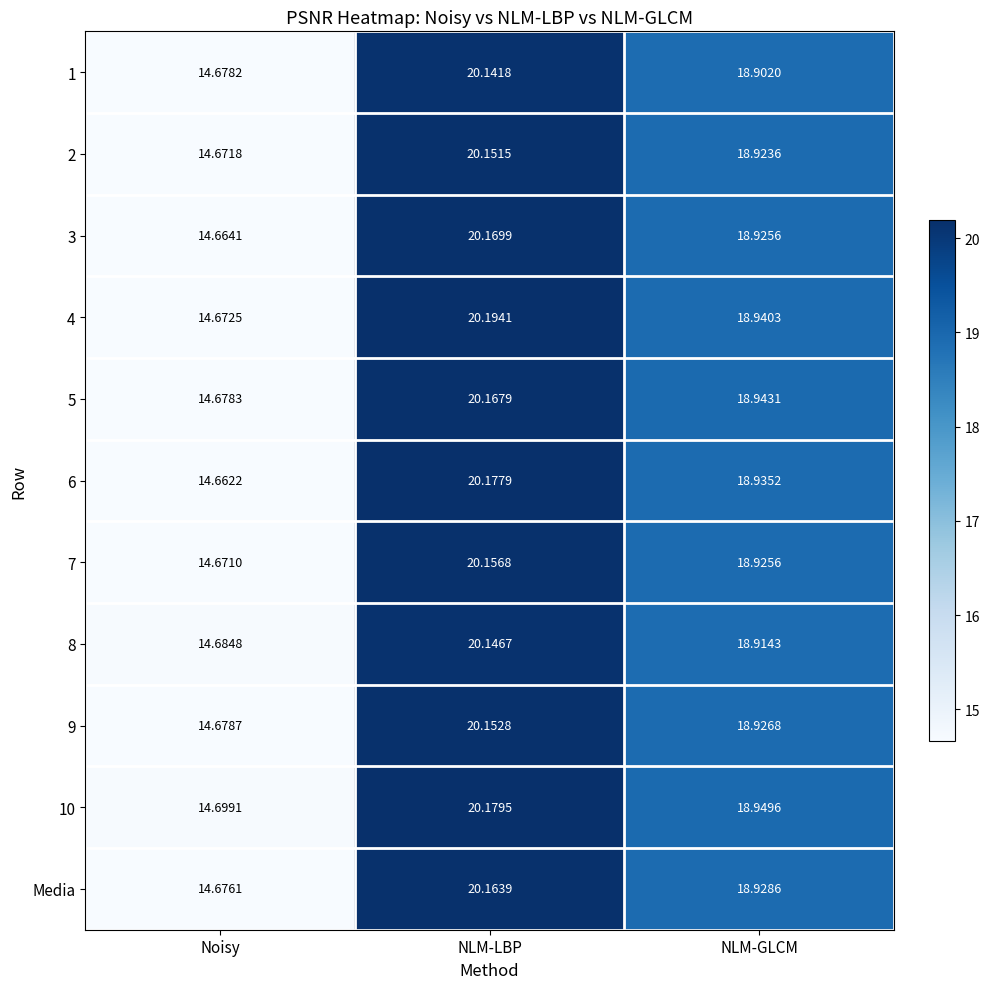

Rank the series by their maximum value, from highest to lowest.

4, 10, 6, 3, 5, Media, 7, 9, 2, 8, 1